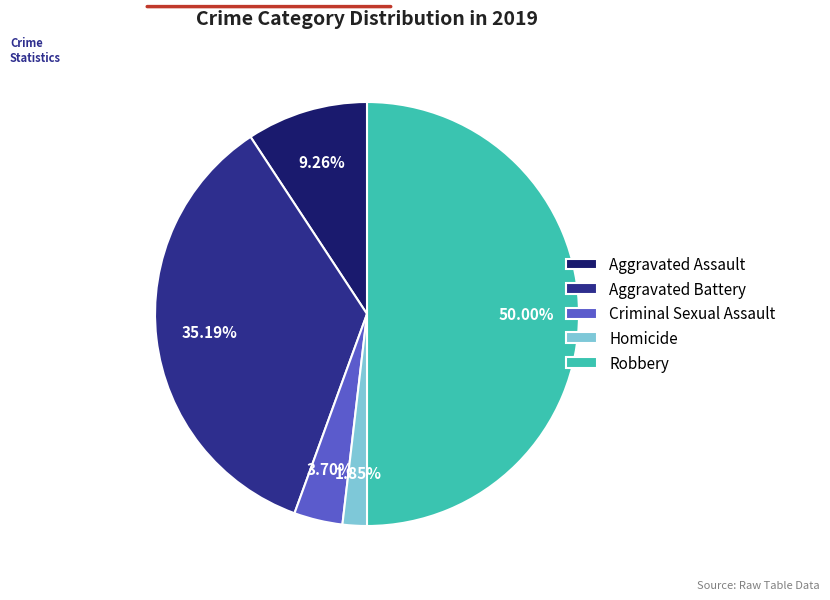

What percentage is the Aggravated Assault slice, to the nearest percent?

9%